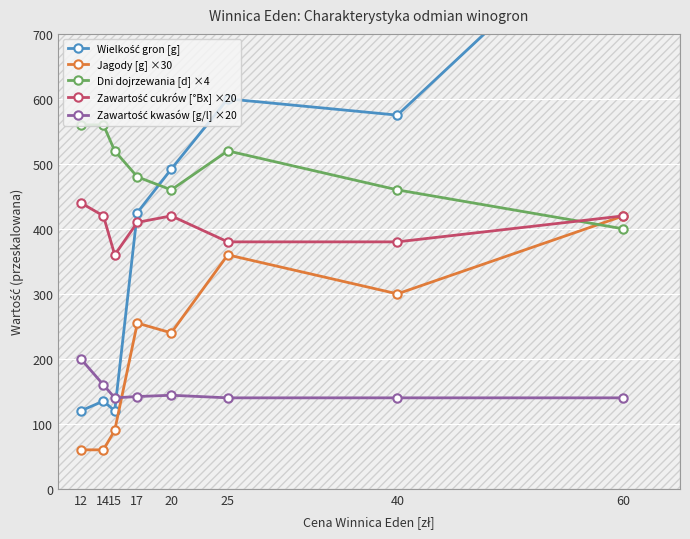

What is the average value of the Wielkość gron [g] series?

421